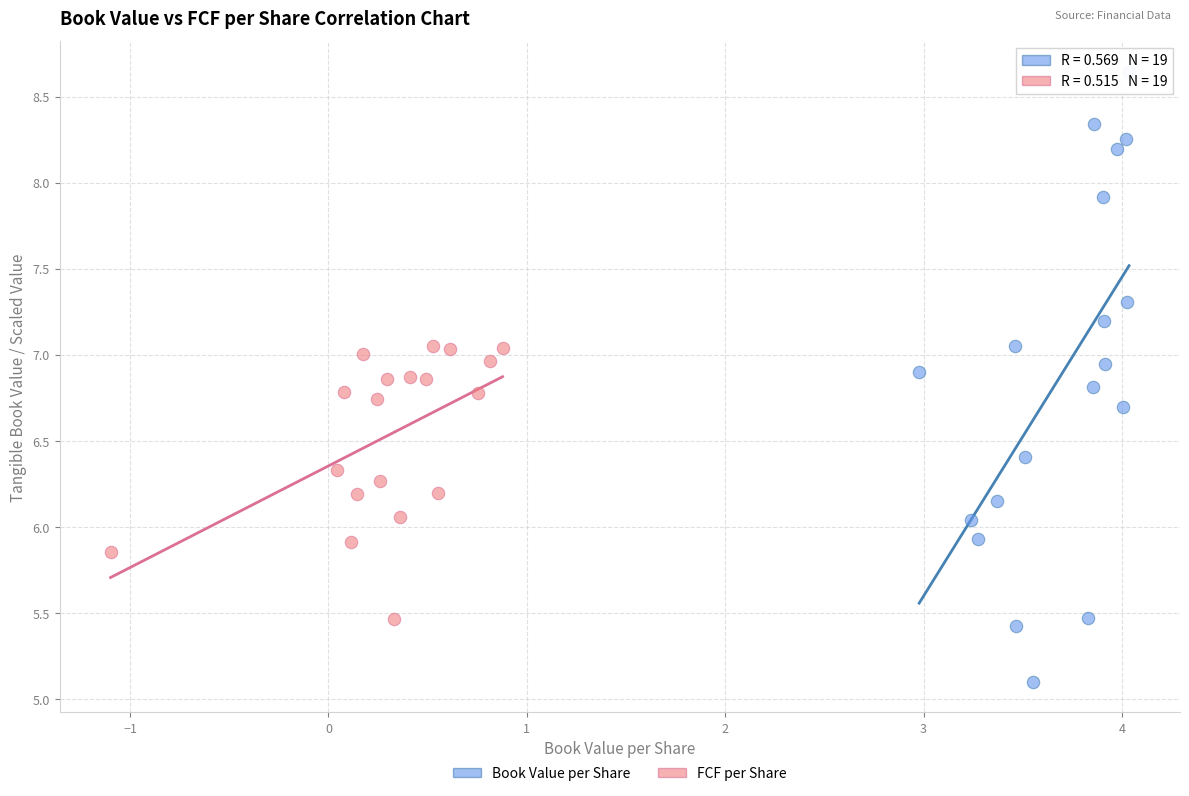

Which series contains the highest Y value?

Book Value per Share